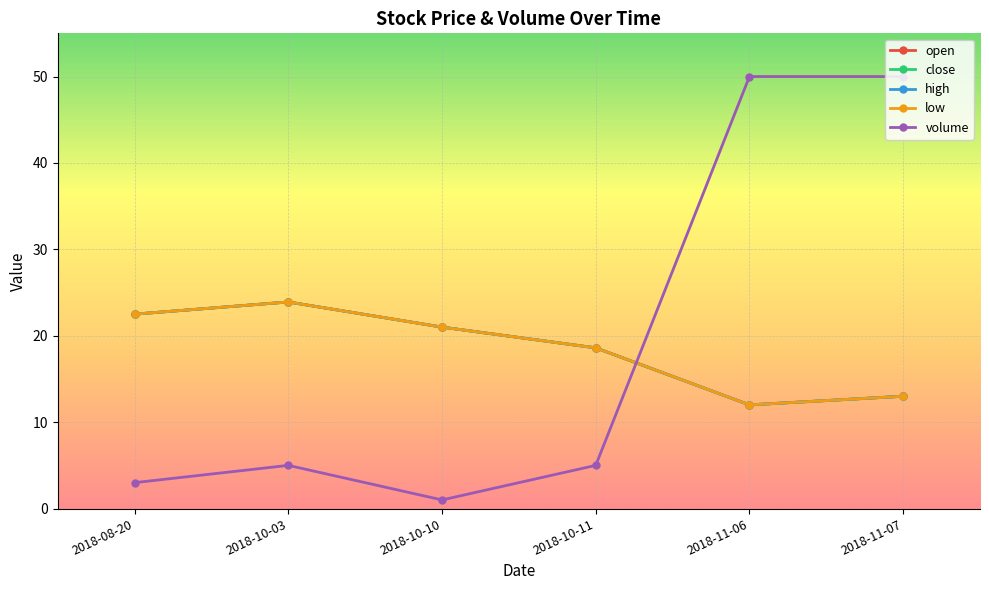

Is this an area chart (filled region under the line)?

No